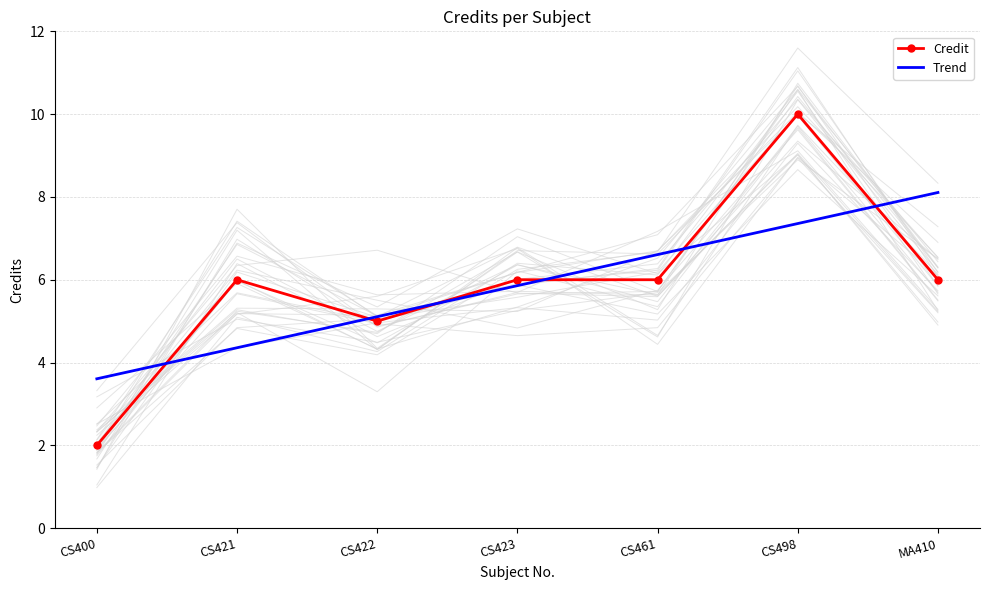

The value of Trend at MA410 is 1.6. True or false?

False